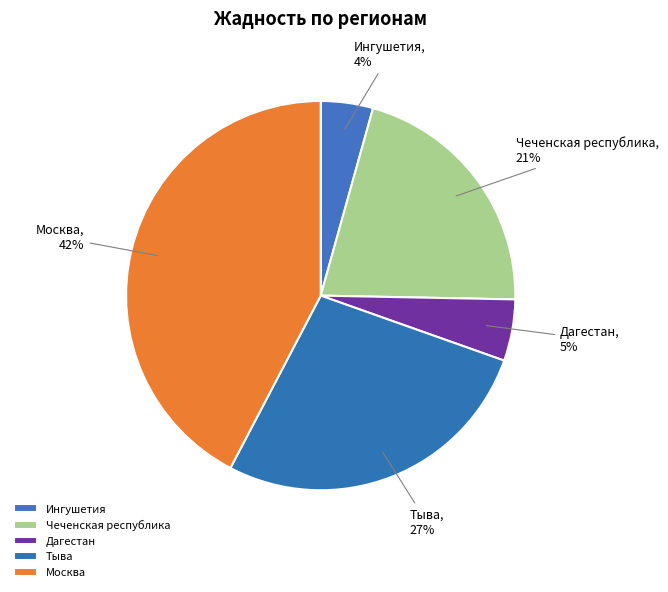

True or false: Дагестан accounts for 1% of the total.

False